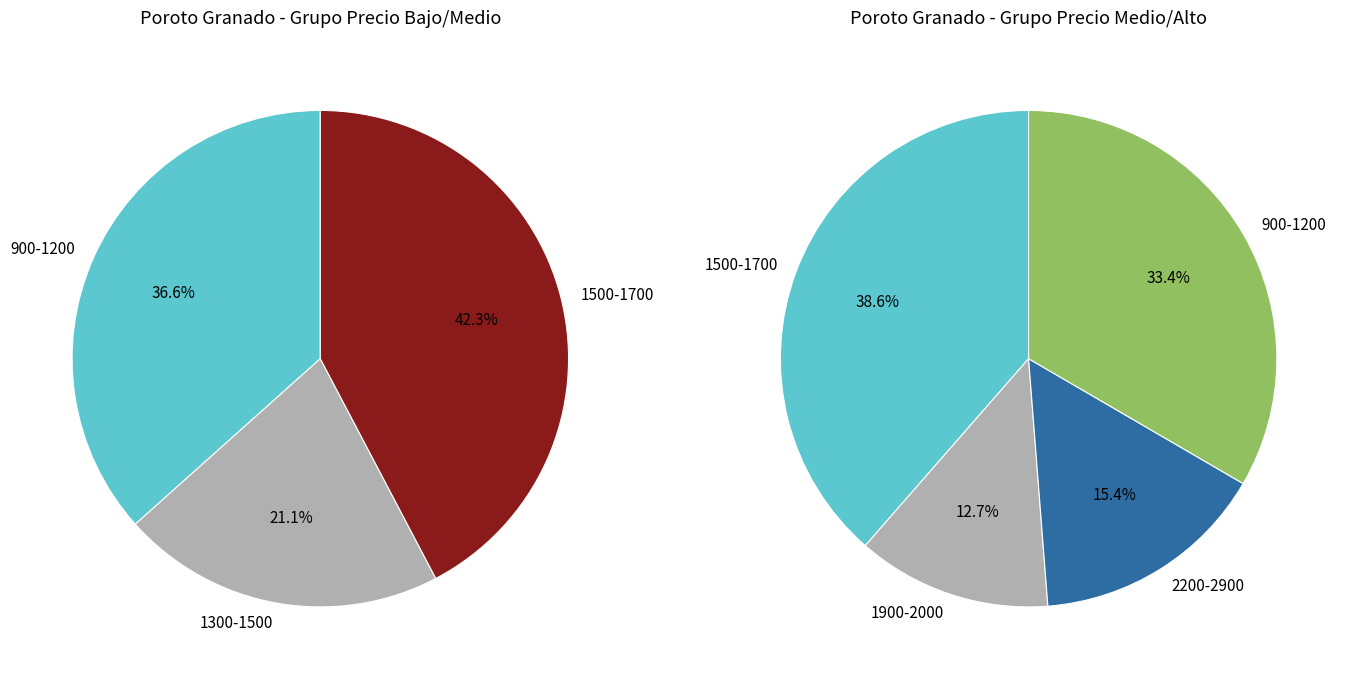

Is there any slice that represents more than half of the pie?

No